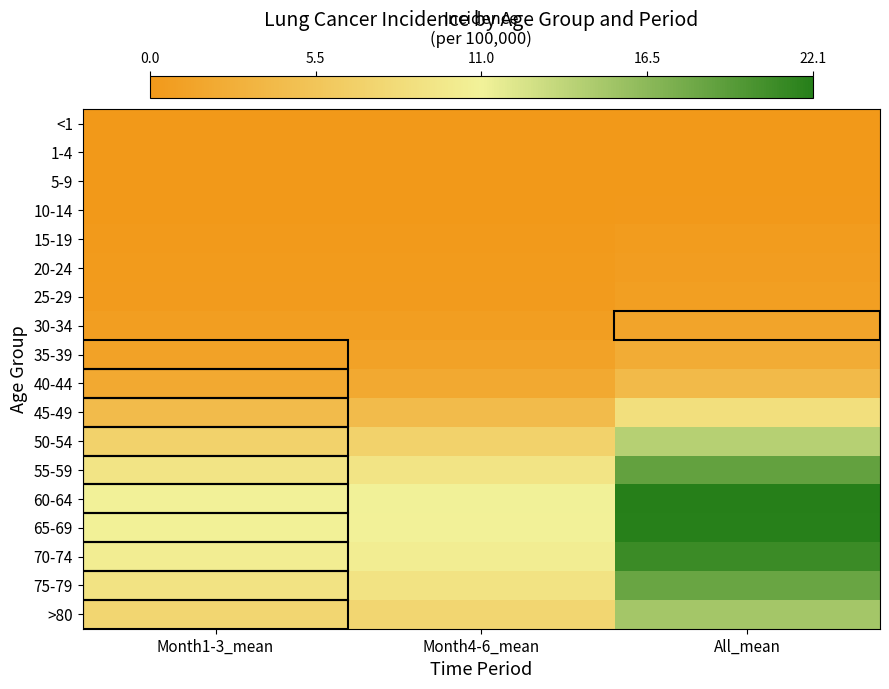

List the series in order of their peak value, lowest first.

<1, 1-4, 5-9, 10-14, 15-19, 20-24, 25-29, 30-34, 35-39, 40-44, 45-49, 50-54, >80, 75-79, 55-59, 70-74, 65-69, 60-64